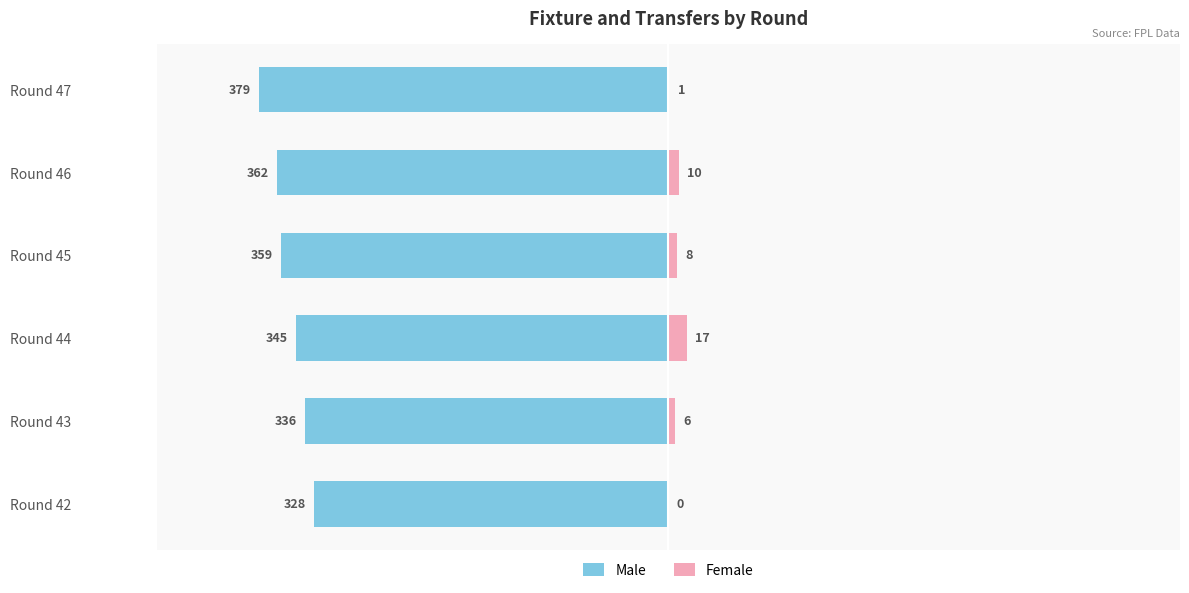

Reading left to right, transcribe all the data shown in this chart.

Male: -328	-336	-345	-359	-362	-379
Female: 0	6	17	8	10	1